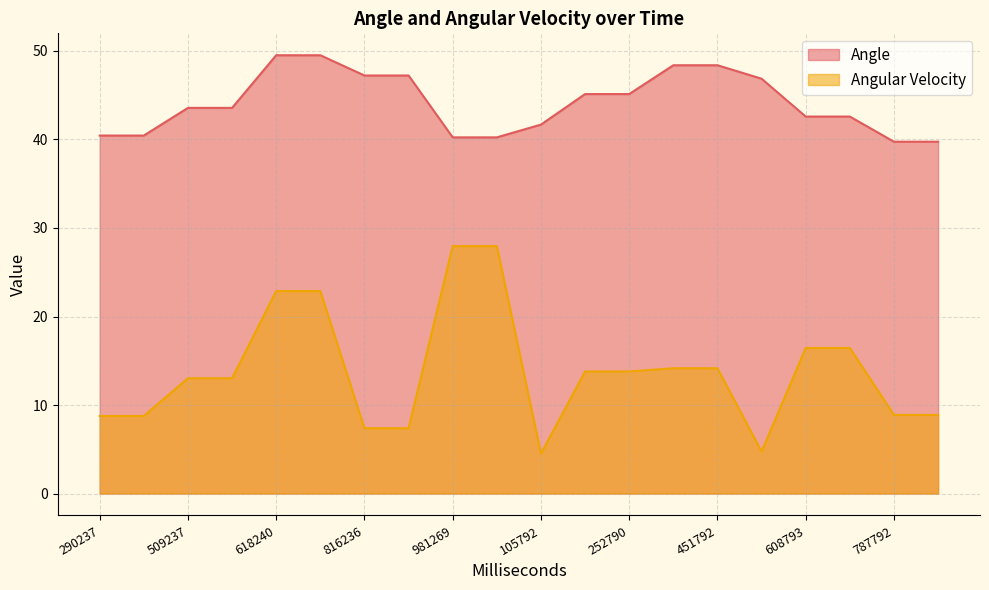

What is the greatest value displayed?

49.5